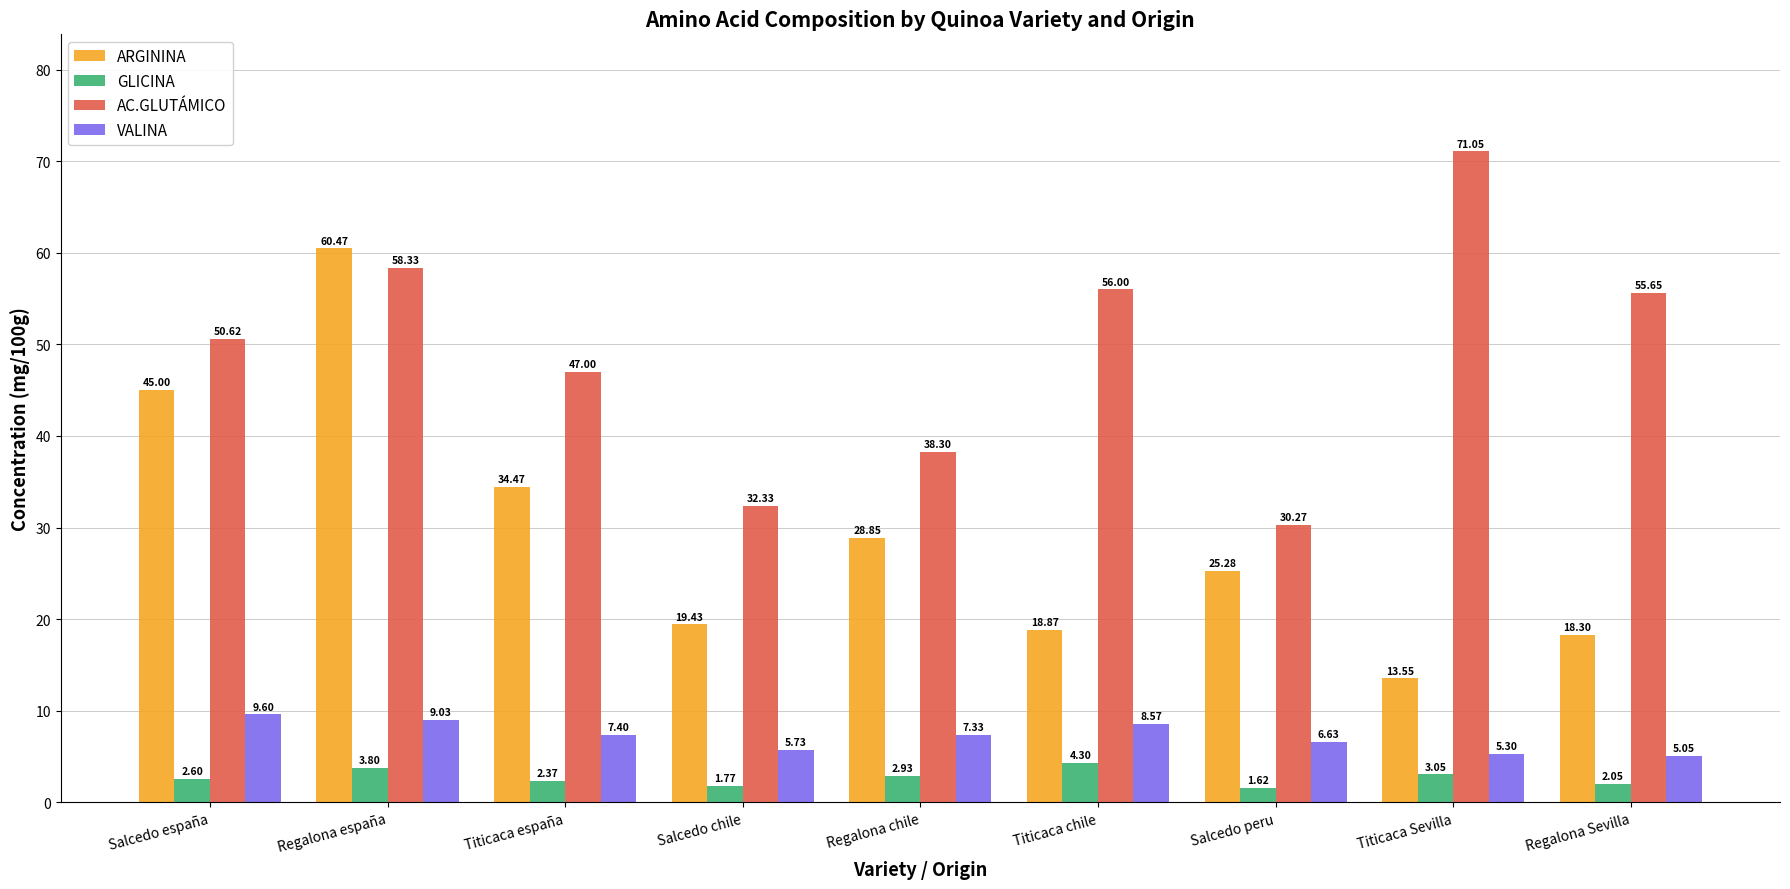

Where is ARGININA nearest to the value 37?

Titicaca españa